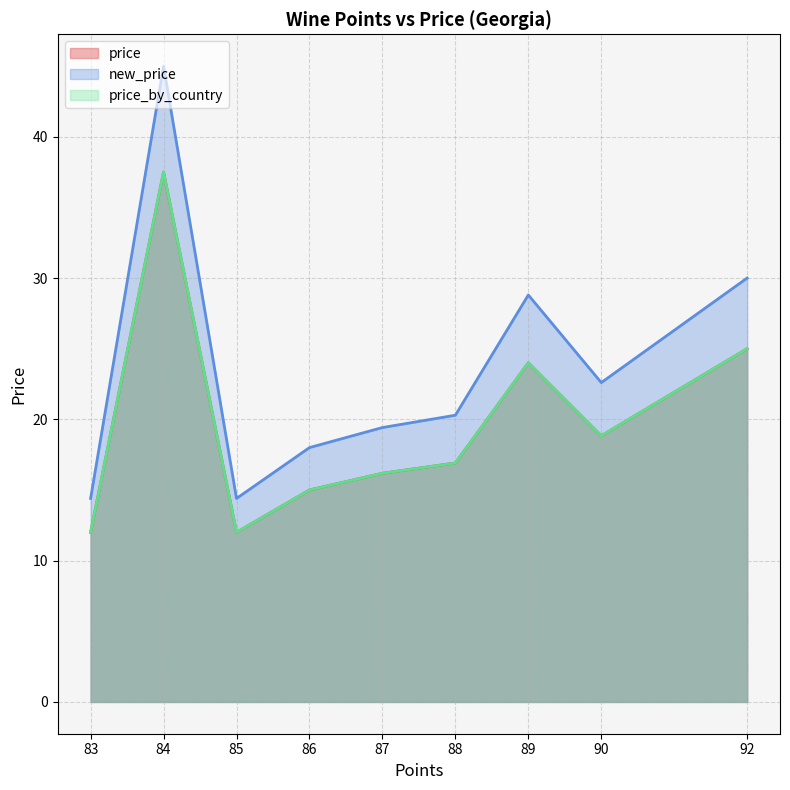

What is the sum of all price_by_country values?

676.0